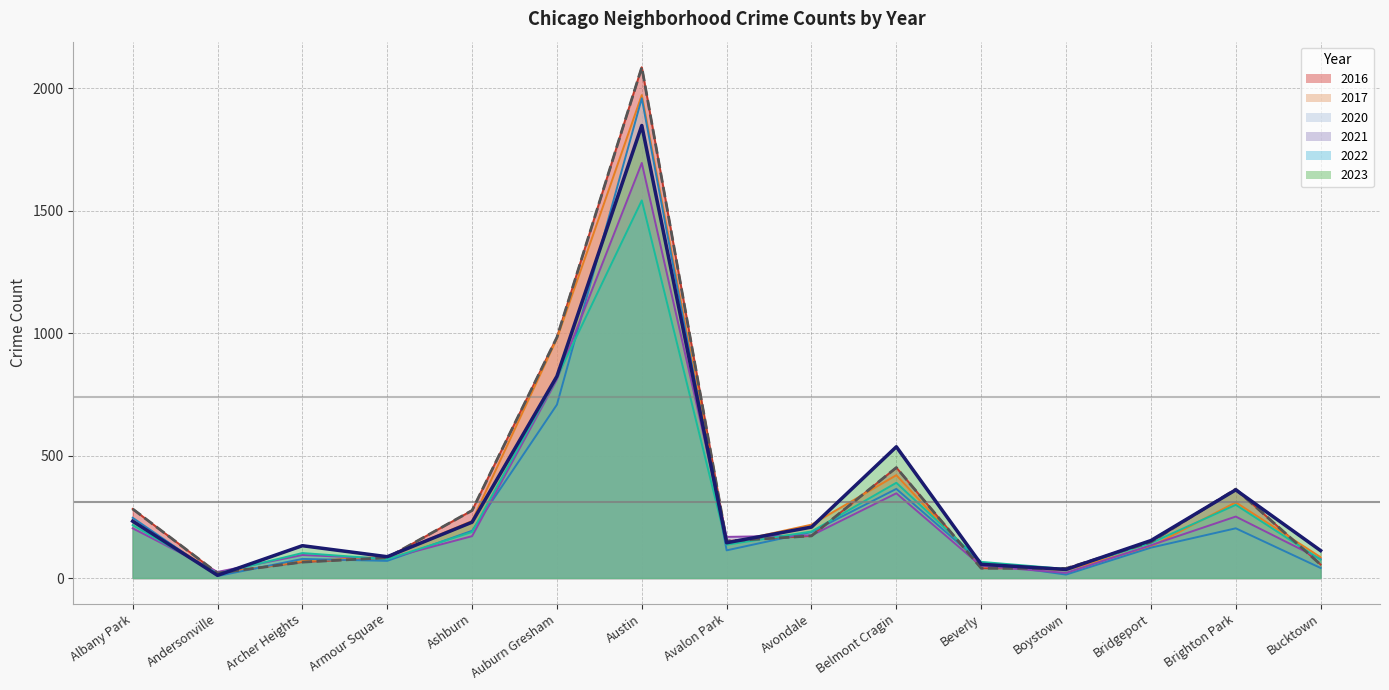

What is the minimum value for 2016?

20